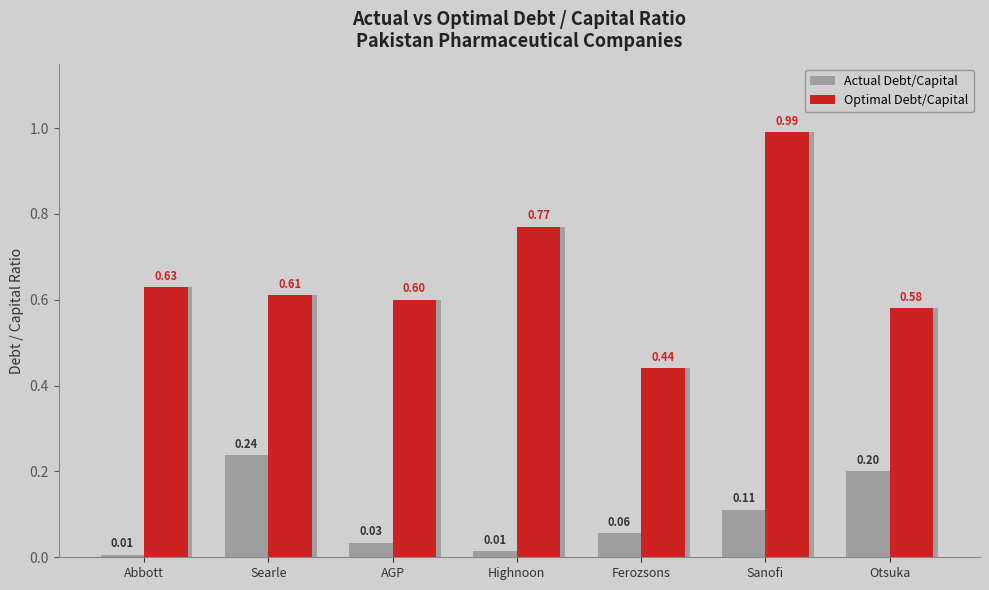

What is the value of the Actual Debt/Capital bar at the 2nd from the left?

0.2